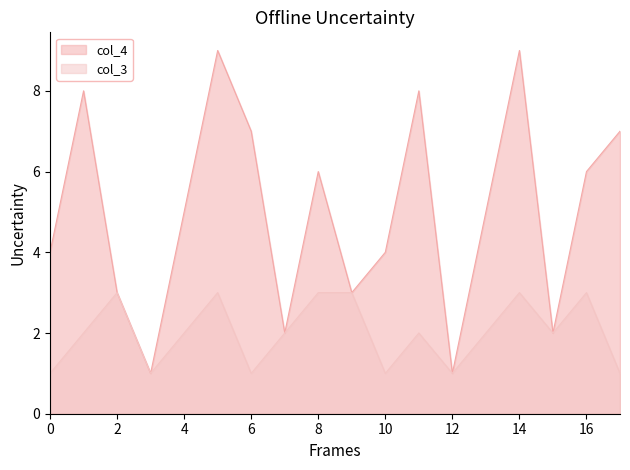

True or false: col_4 has more than 1 interior local peaks.

True